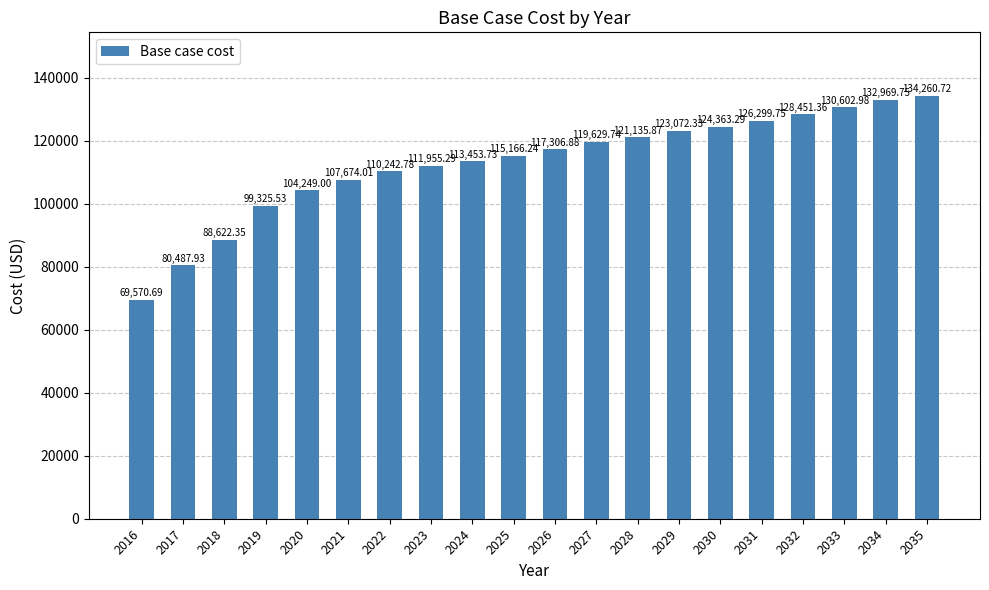

Reading right to left, extract all data points from this chart.

134260.7	132969.8	130603.0	128451.4	126299.8	124363.3	123072.3	121135.9	119629.7	117306.9	115166.2	113453.7	111955.3	110242.8	107674.0	104249.0	99325.5	88622.4	80487.9	69570.7